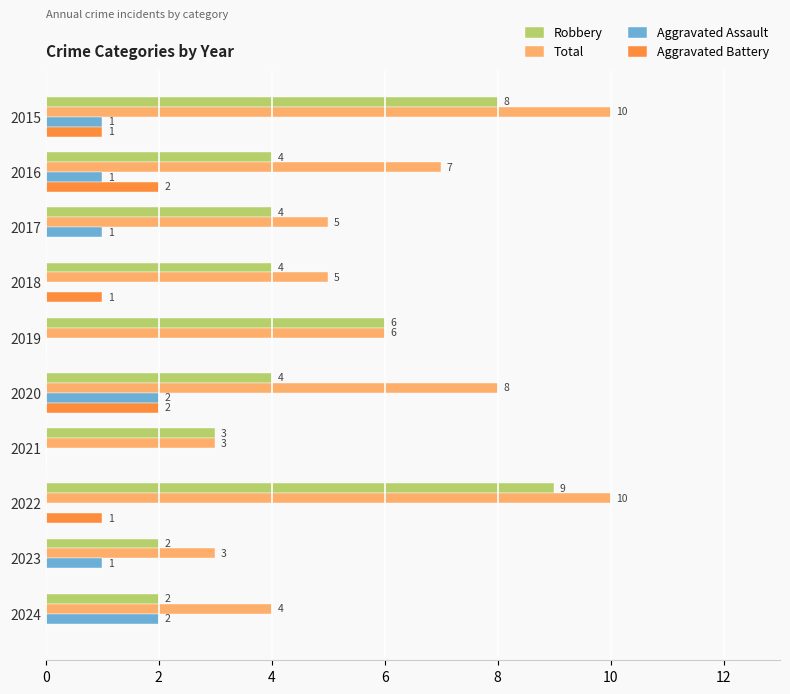

What is the sum of all Robbery values?

46